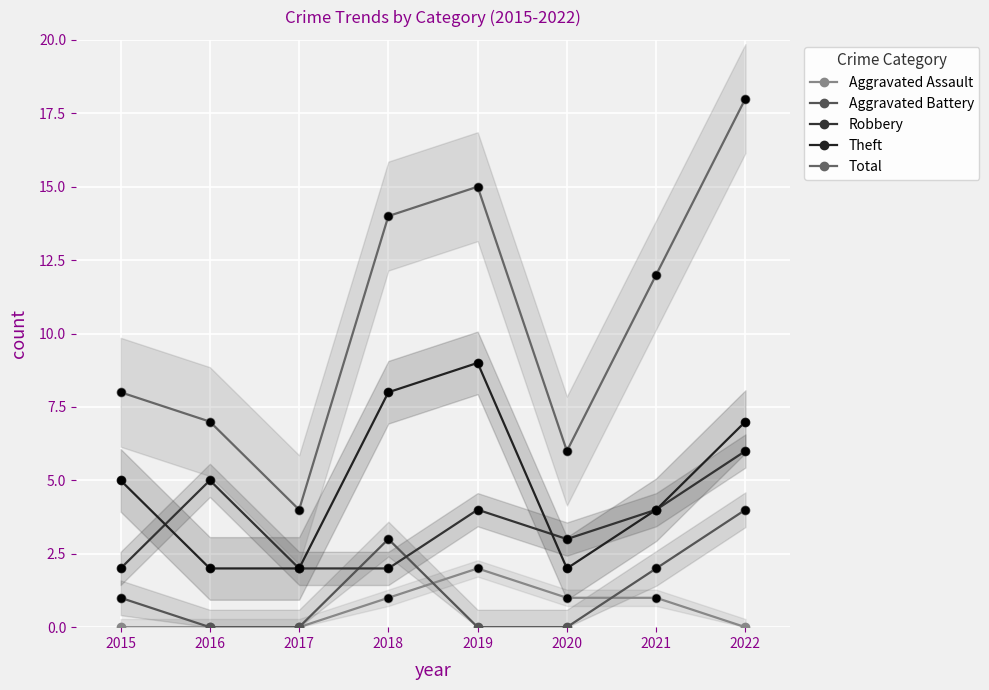

What are all the series names shown in the legend?

Aggravated Assault, Aggravated Battery, Robbery, Theft, Total